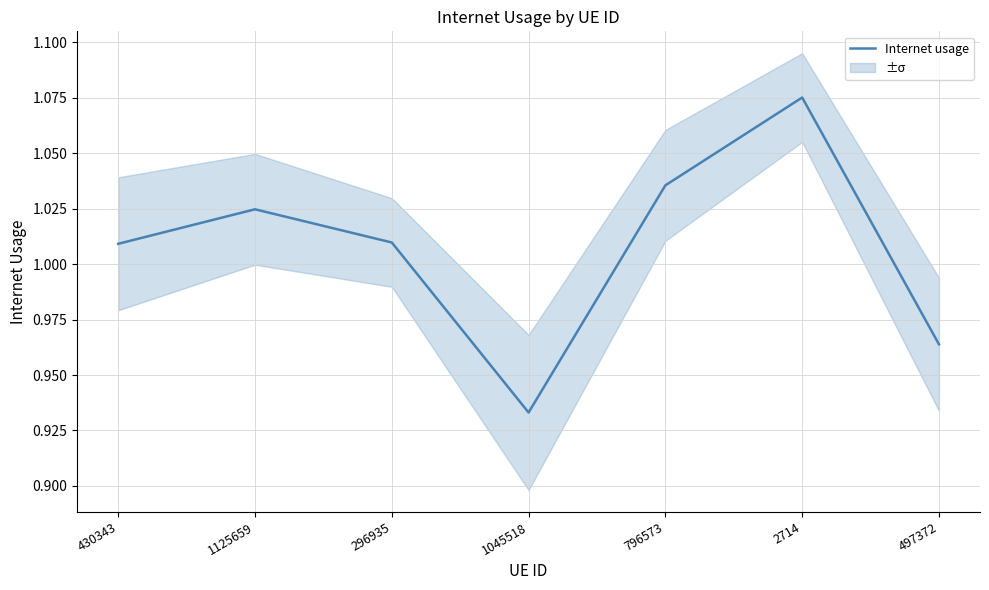

What is the ratio of the value at 296935 to the value at 796573?

1.0